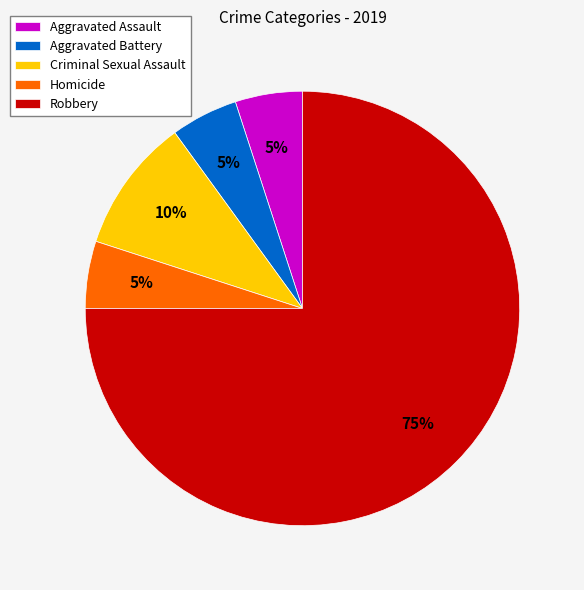

To the nearest percent, what portion does Criminal Sexual Assault represent?

10%